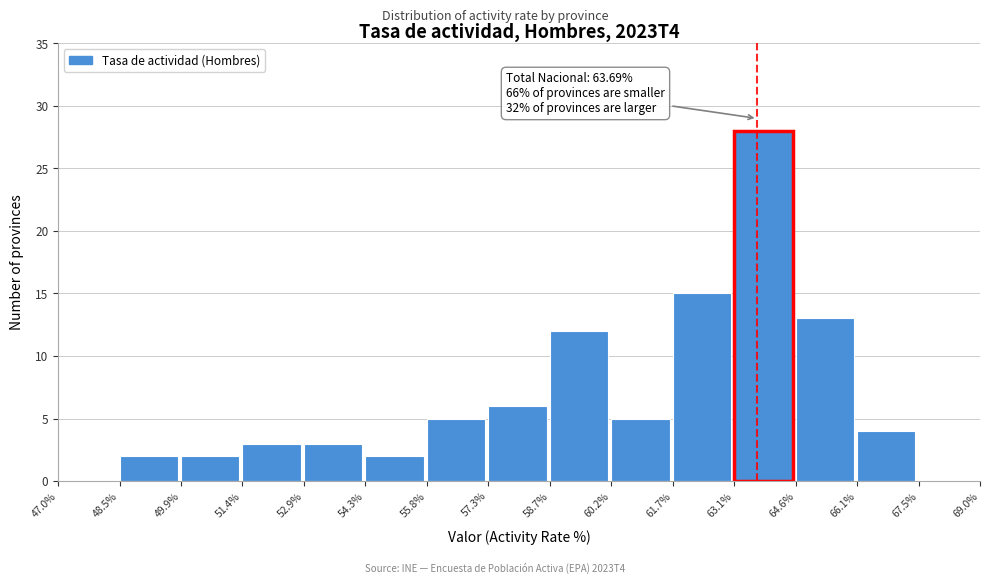

Which range on the x-axis has the tallest bar?

63.1% to 64.6%